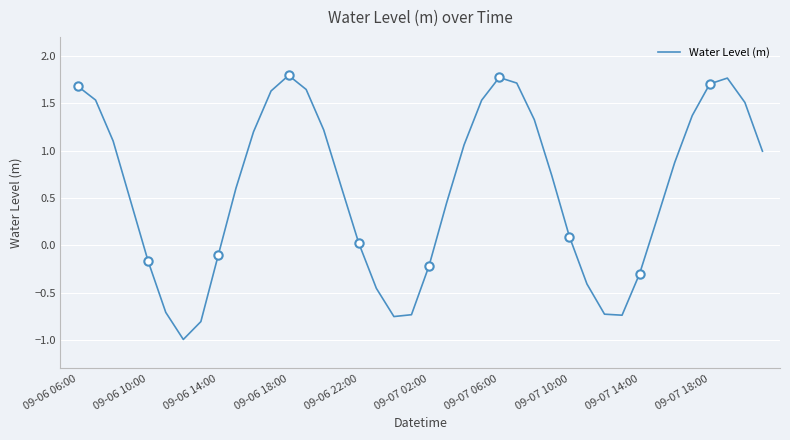

How many lines are shown in the chart?

1